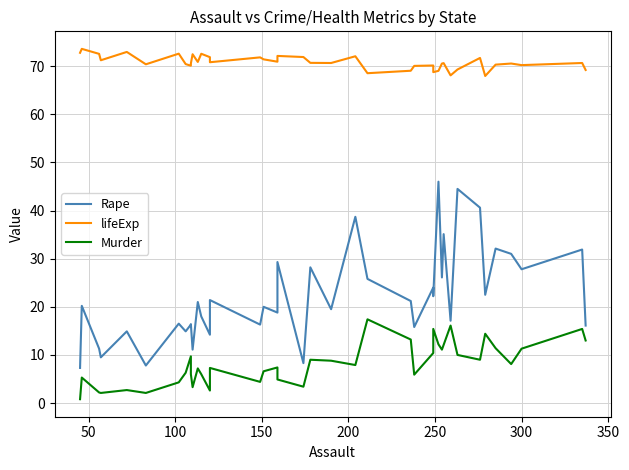

What is the average value of the Rape series?

22.0